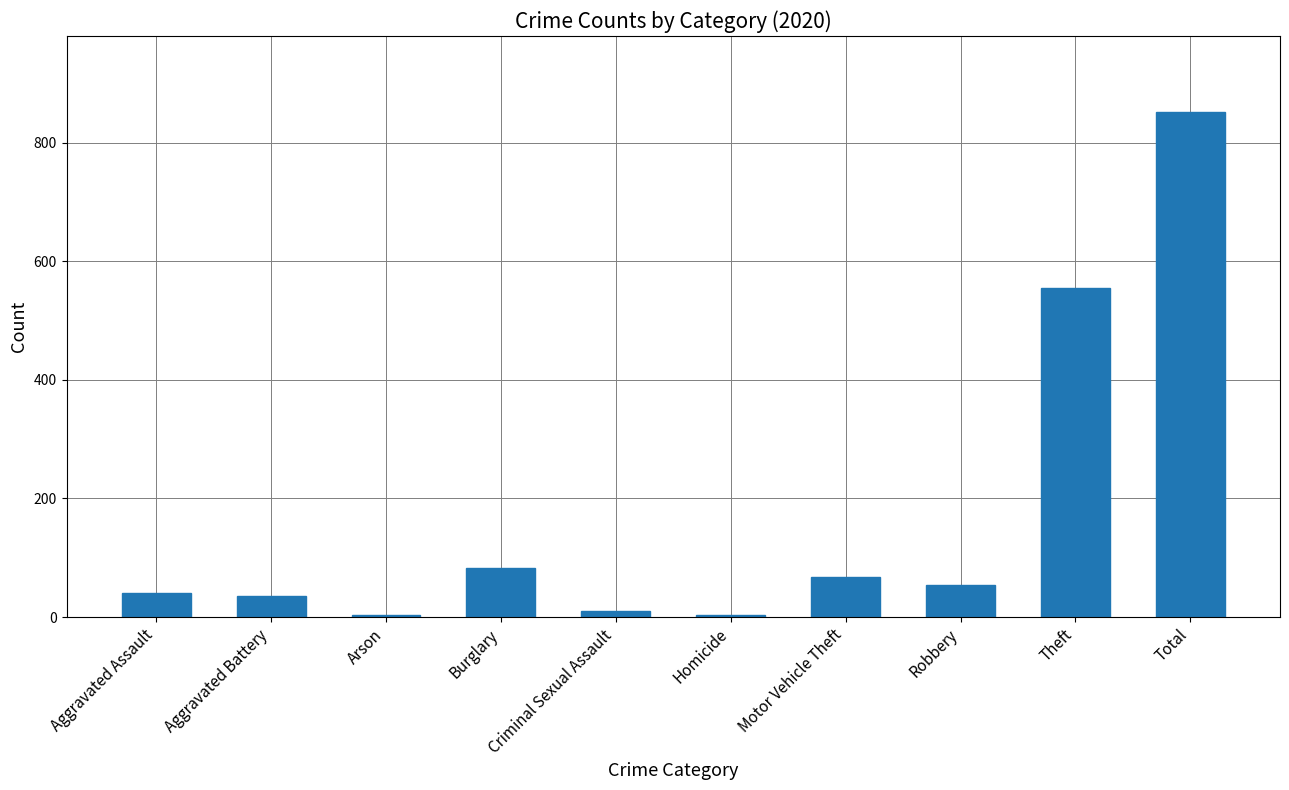

At which label is the value closest to 428?

Theft